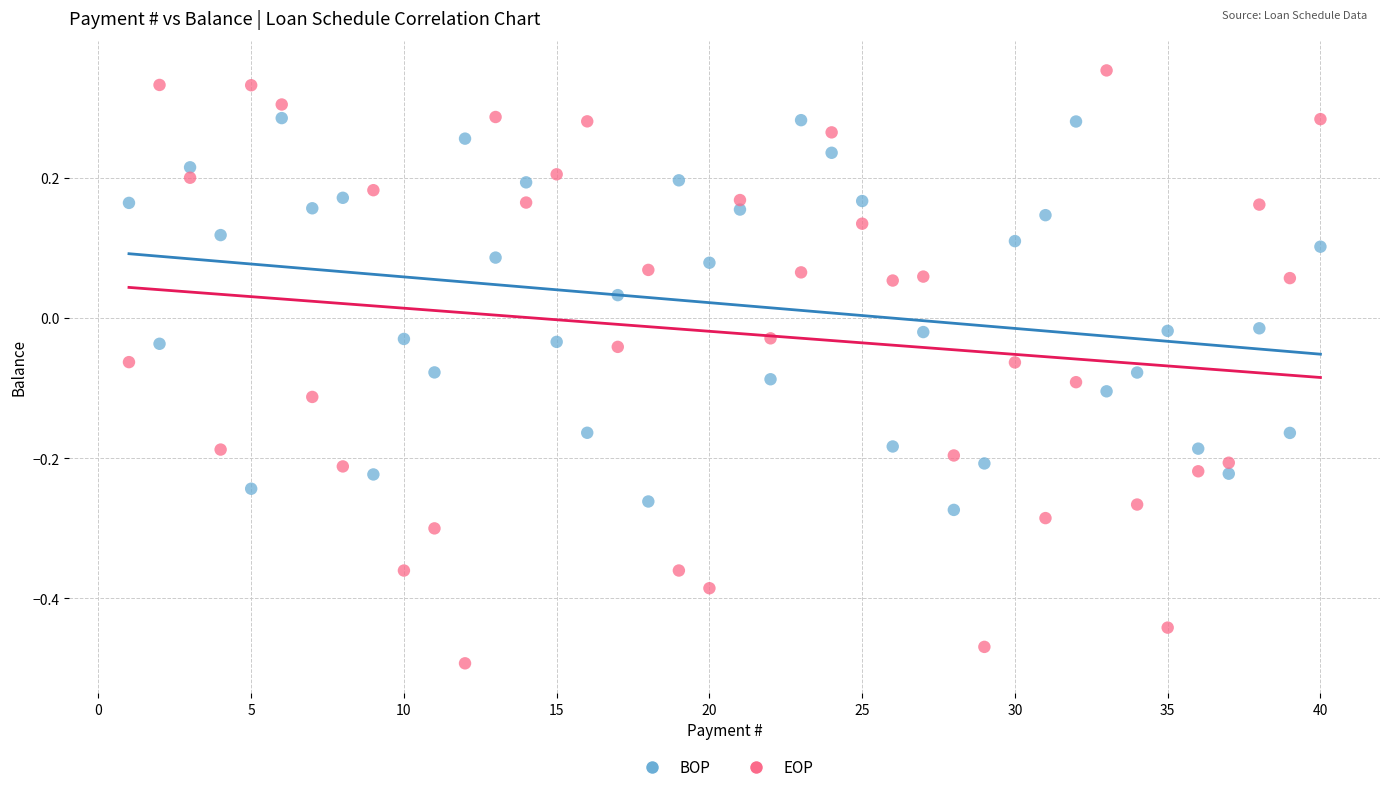

Across all data points, what is the range of Y values (max minus min)?

0.8